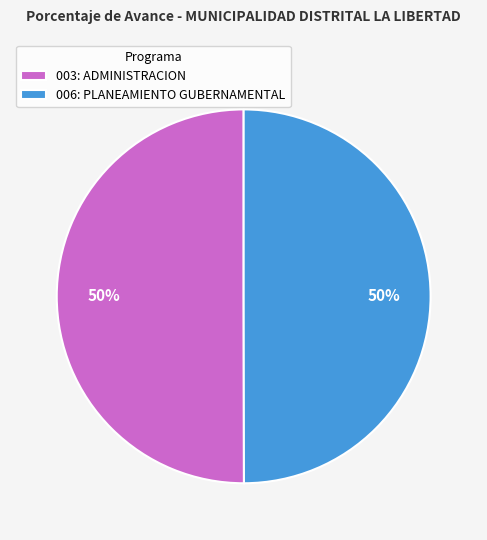

Do 003: ADMINISTRACION and 006: PLANEAMIENTO GUBERNAMENTAL together represent more than half of the pie?

Yes